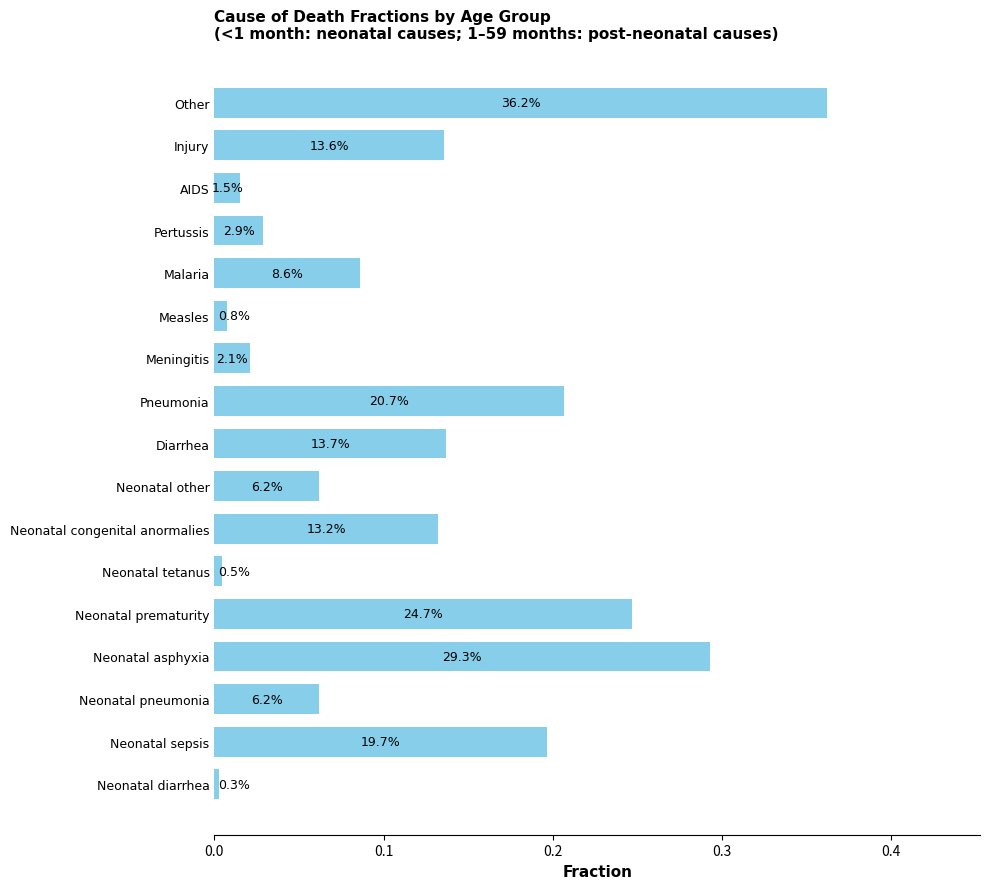

What is the difference between the maximum and minimum values?

0.4